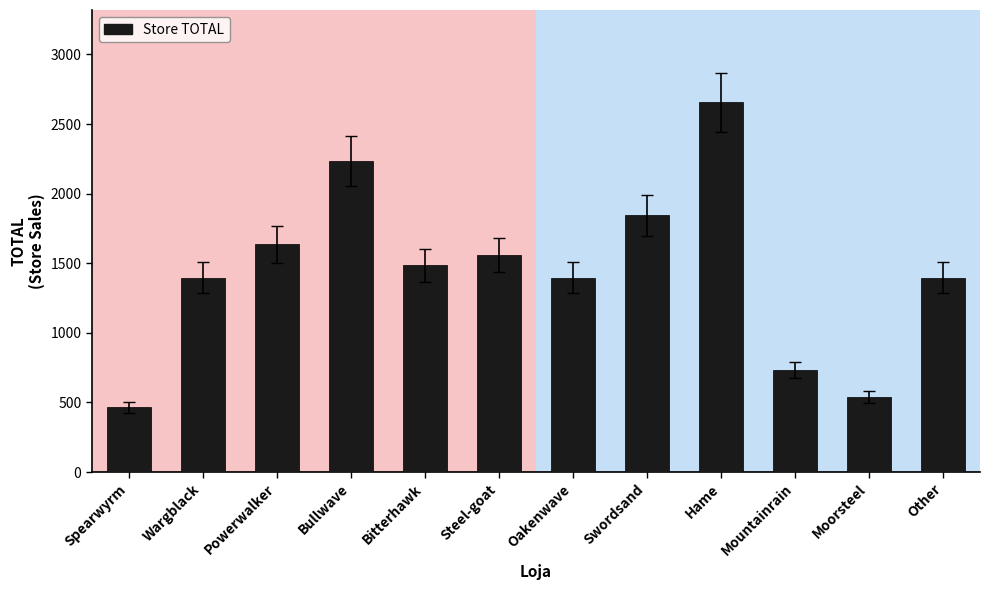

What is the label of the 6th bar from the left?

Steel-goat